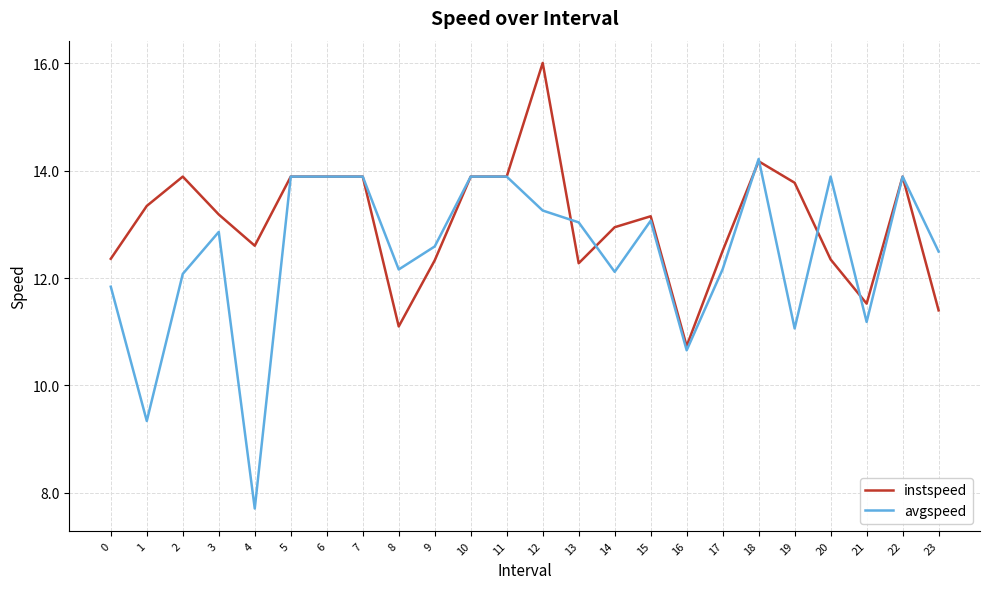

Is the value of instspeed at 13 greater than the value of avgspeed at 10?

No